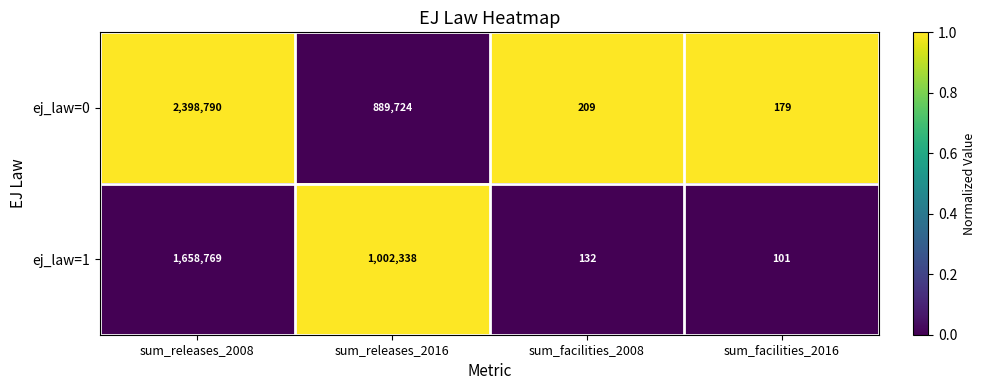

What is the difference between the ej_law=0 values at sum_facilities_2008 and sum_releases_2008?

2398581